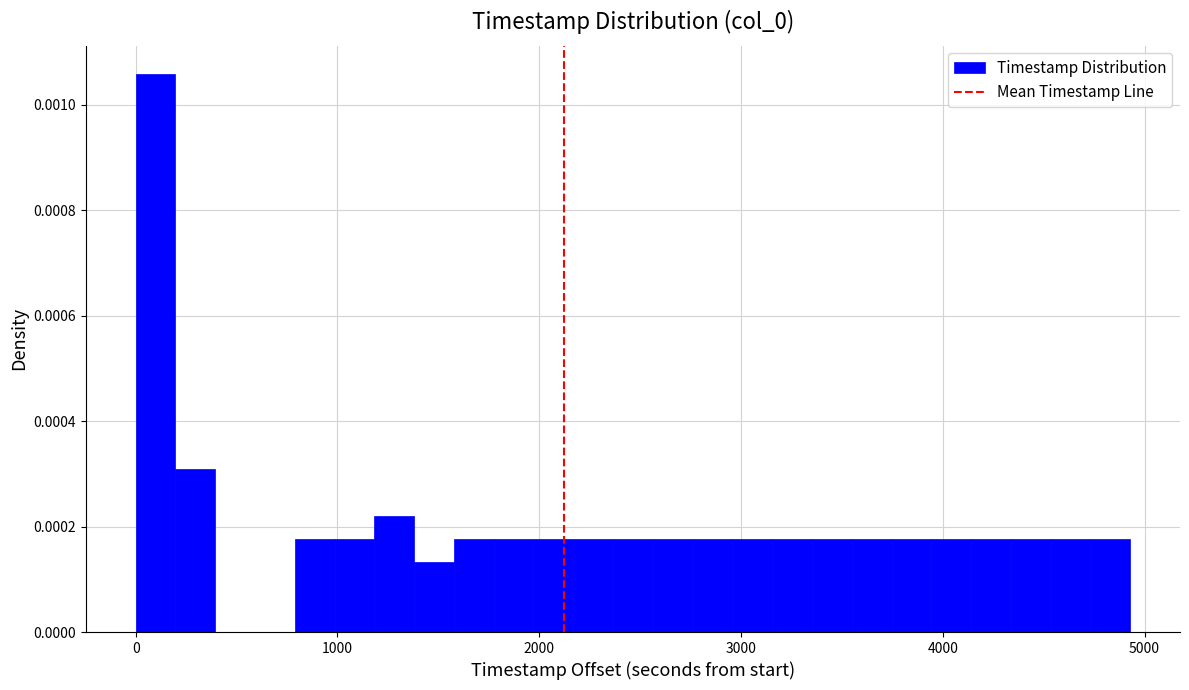

Around what value on the x-axis is the tallest bar? Give the approximate position of its centre, as read against the axis.

100